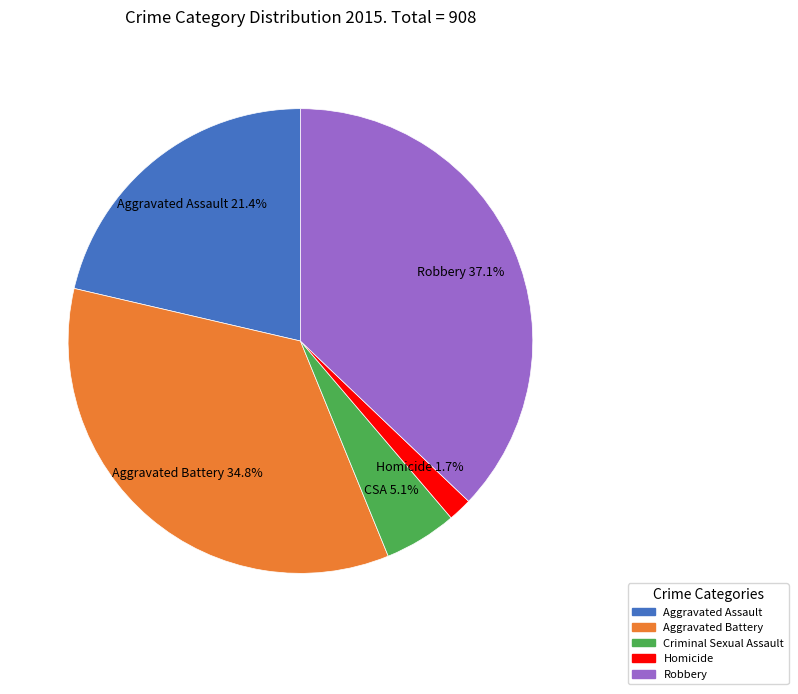

Does Homicide account for over 50% of the chart?

No